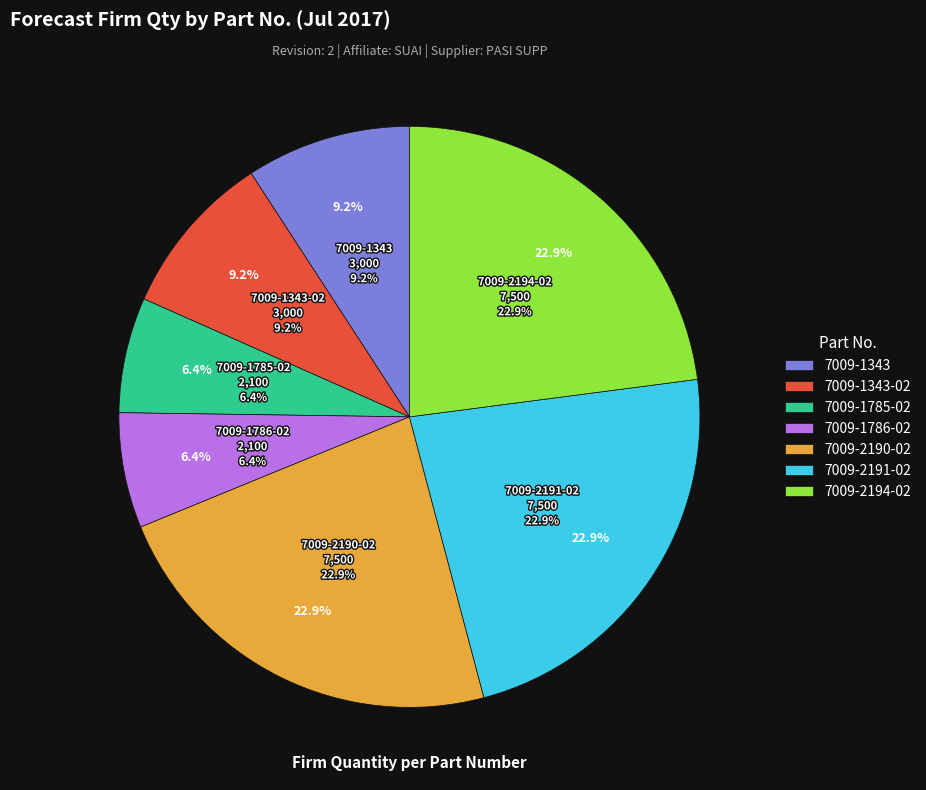

Is 7009-1343 the majority of the pie?

No